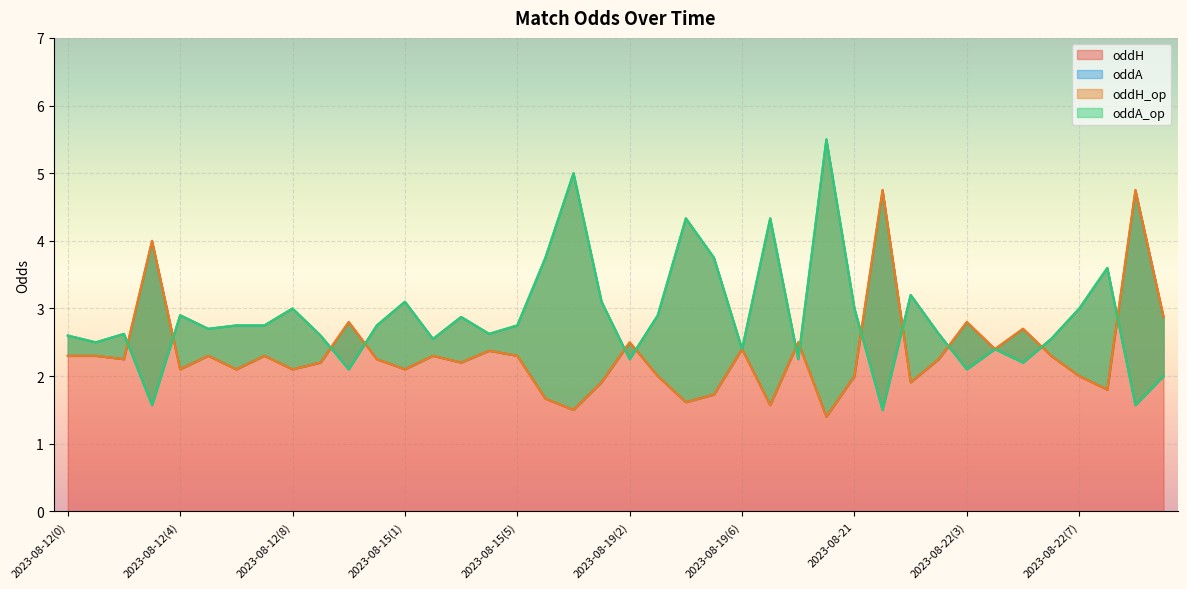

Rank the categories by oddH value from highest to lowest.

2023-08-22(0), 2023-08-26(0), 2023-08-12(3), 2023-08-26(1), 2023-08-12(10), 2023-08-22(3), 2023-08-22(5), 2023-08-19(2), 2023-08-19(8), 2023-08-19(6), 2023-08-22(4), 2023-08-15(4), 2023-08-12(0), 2023-08-12(1), 2023-08-12(5), 2023-08-12(7), 2023-08-15(2), 2023-08-15(5), 2023-08-22(6), 2023-08-12(2), 2023-08-15(0), 2023-08-22(2), 2023-08-12(9), 2023-08-15(3), 2023-08-12(4), 2023-08-12(6), 2023-08-12(8), 2023-08-15(1), 2023-08-19(3), 2023-08-21, 2023-08-22(7), 2023-08-19(1), 2023-08-22(1), 2023-08-22(8), 2023-08-19(5), 2023-08-15(6), 2023-08-19(4), 2023-08-19(7), 2023-08-19(0), 2023-08-19(9)